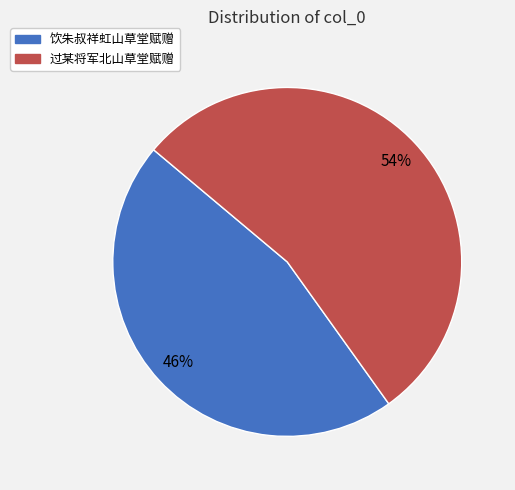

To the nearest percent, what portion does 过某将军北山草堂赋赠 represent?

54%